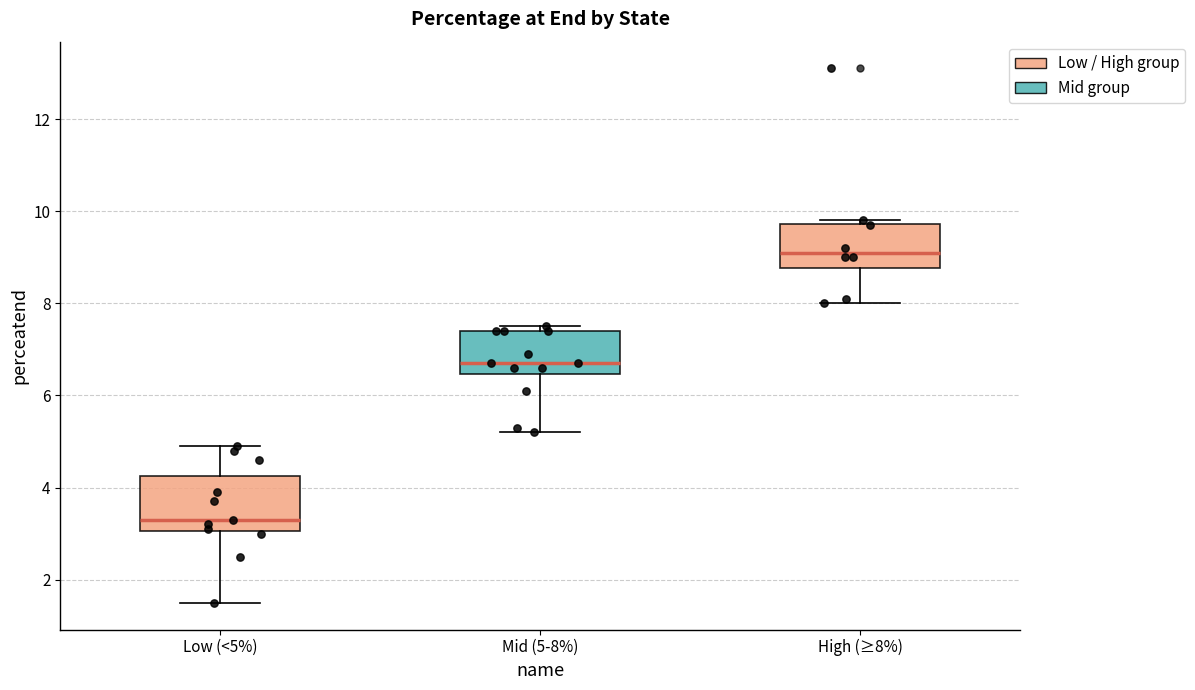

Which box is the tallest, from its lower edge to its upper edge?

Low (<5%)